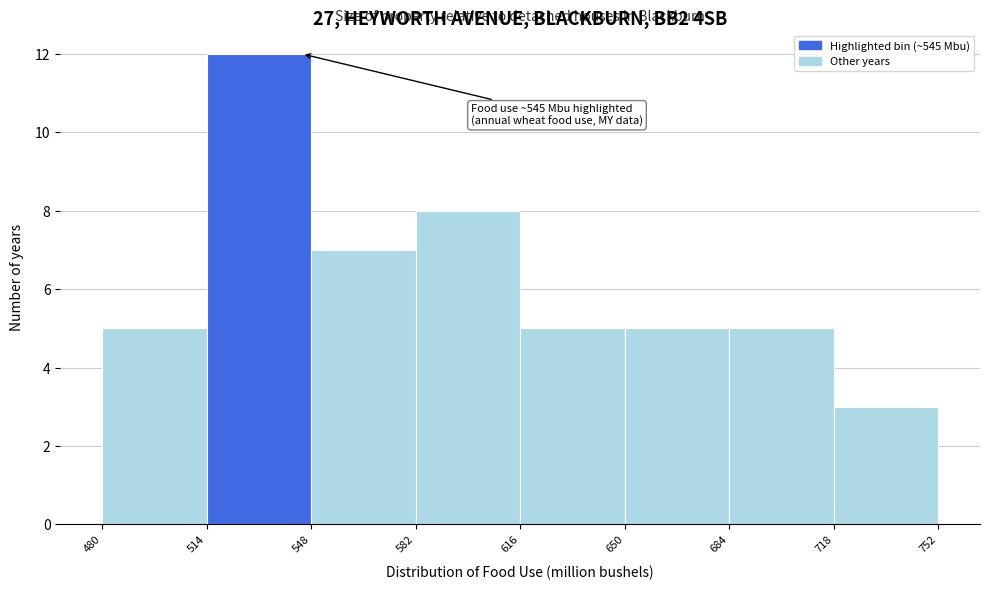

Which range on the x-axis has the tallest bar?

514 to 548